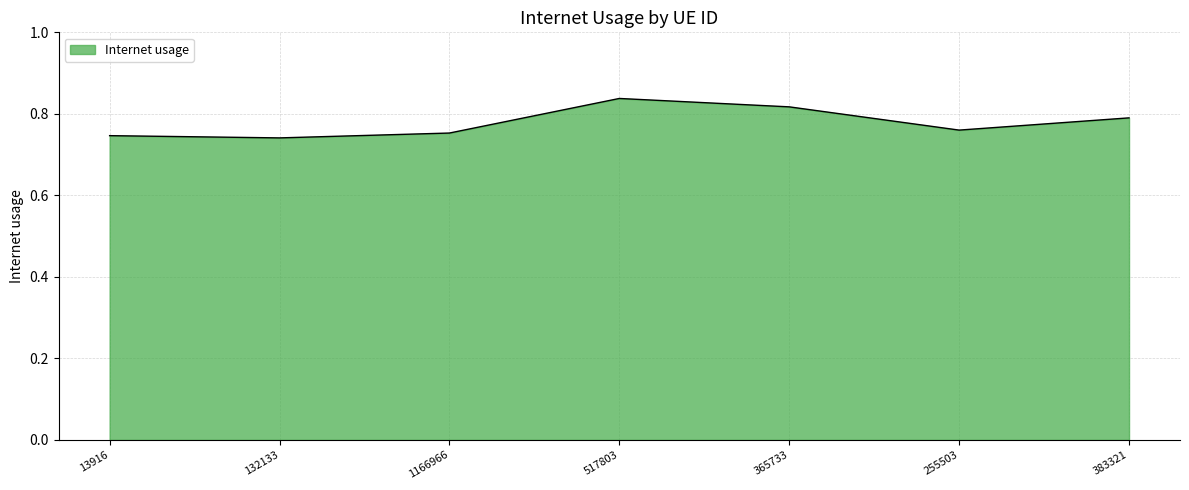

Which has a higher value, 255503 or 517803?

517803